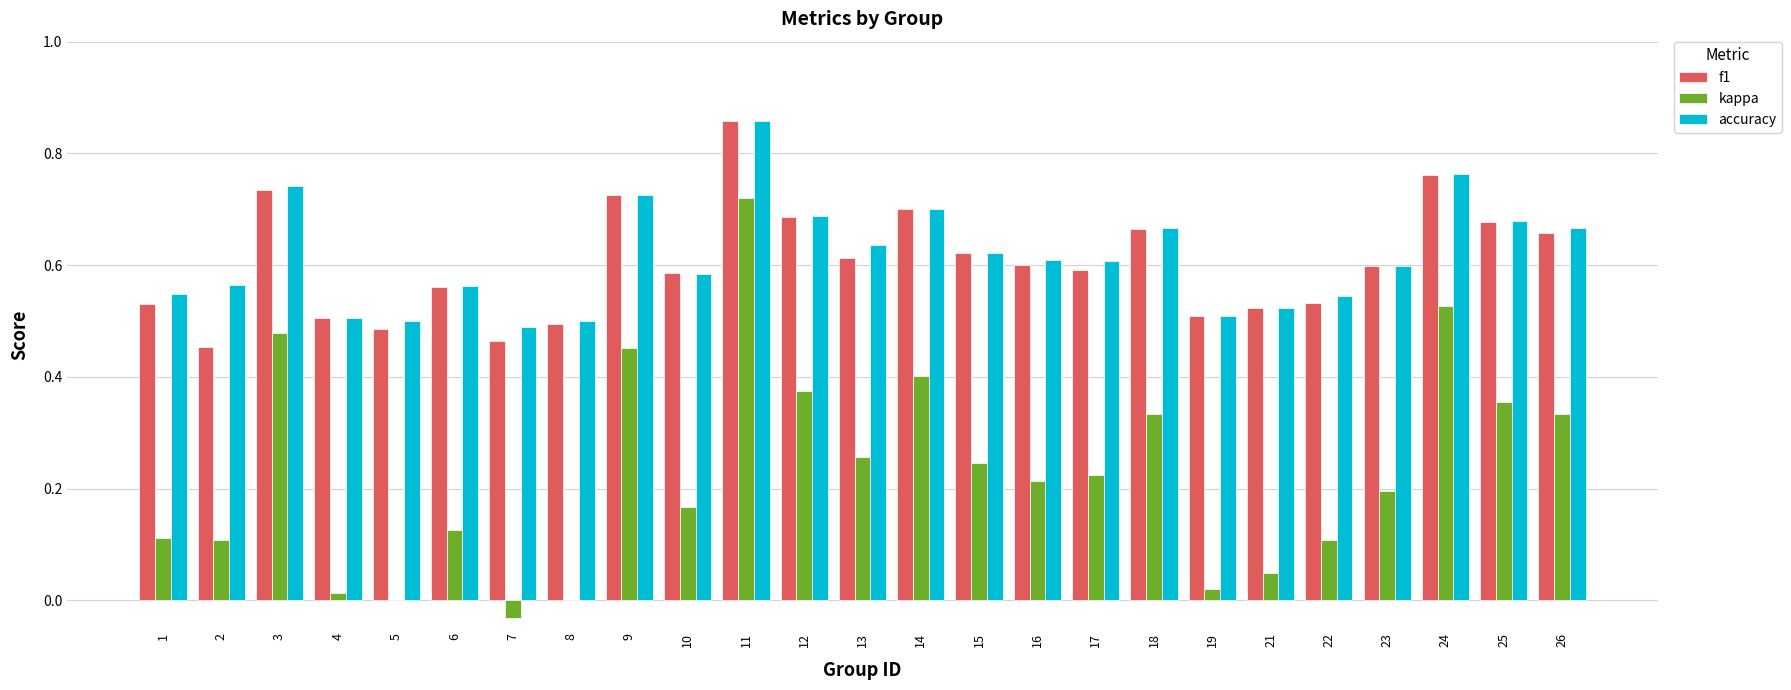

Are the bars grouped side by side (vs. stacked)?

Yes